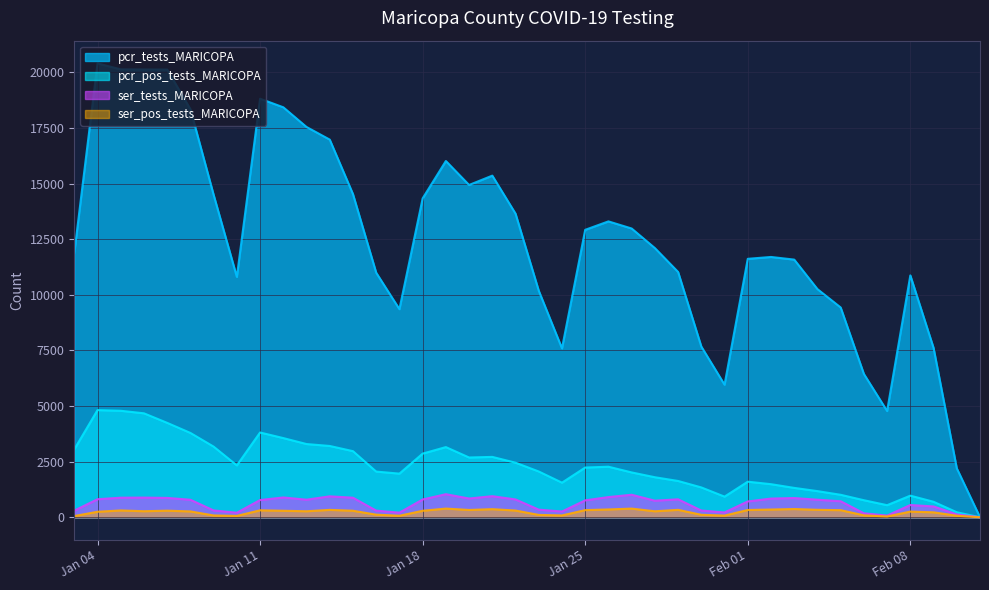

What are all the series names shown in the legend?

pcr_tests_MARICOPA, pcr_pos_tests_MARICOPA, ser_tests_MARICOPA, ser_pos_tests_MARICOPA